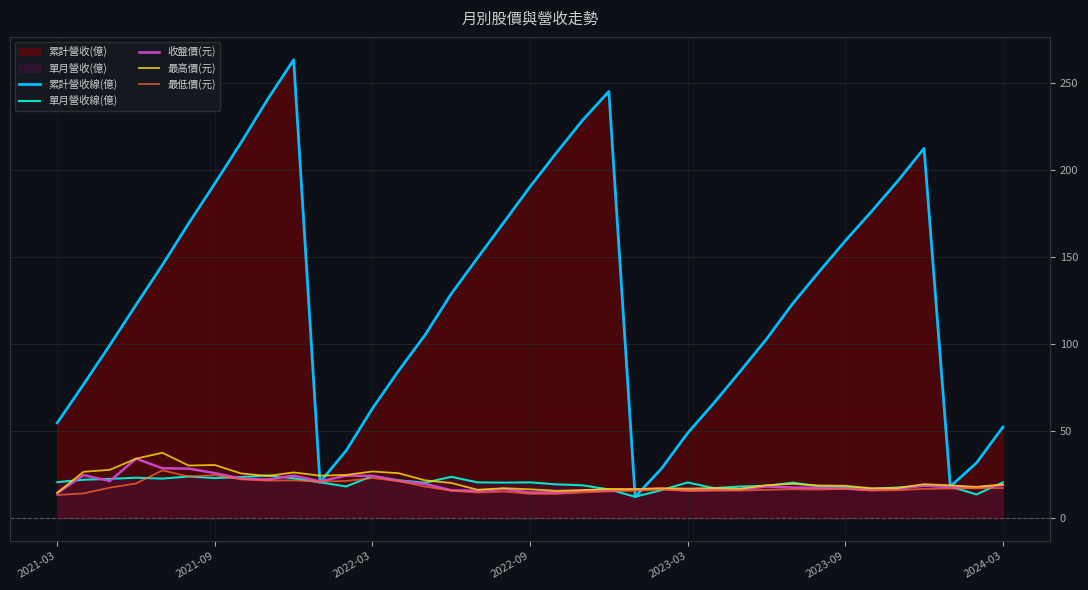

What is the maximum value for 累計營收線(億)?

263.2